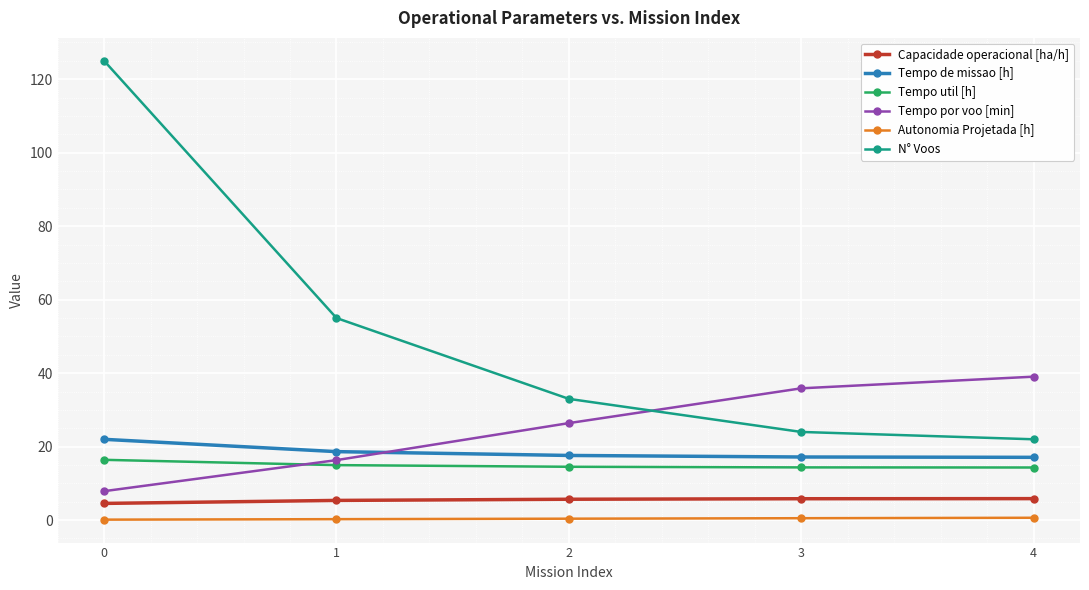

Where do Tempo por voo [min] and Tempo util [h] first cross each other?

0 and 1